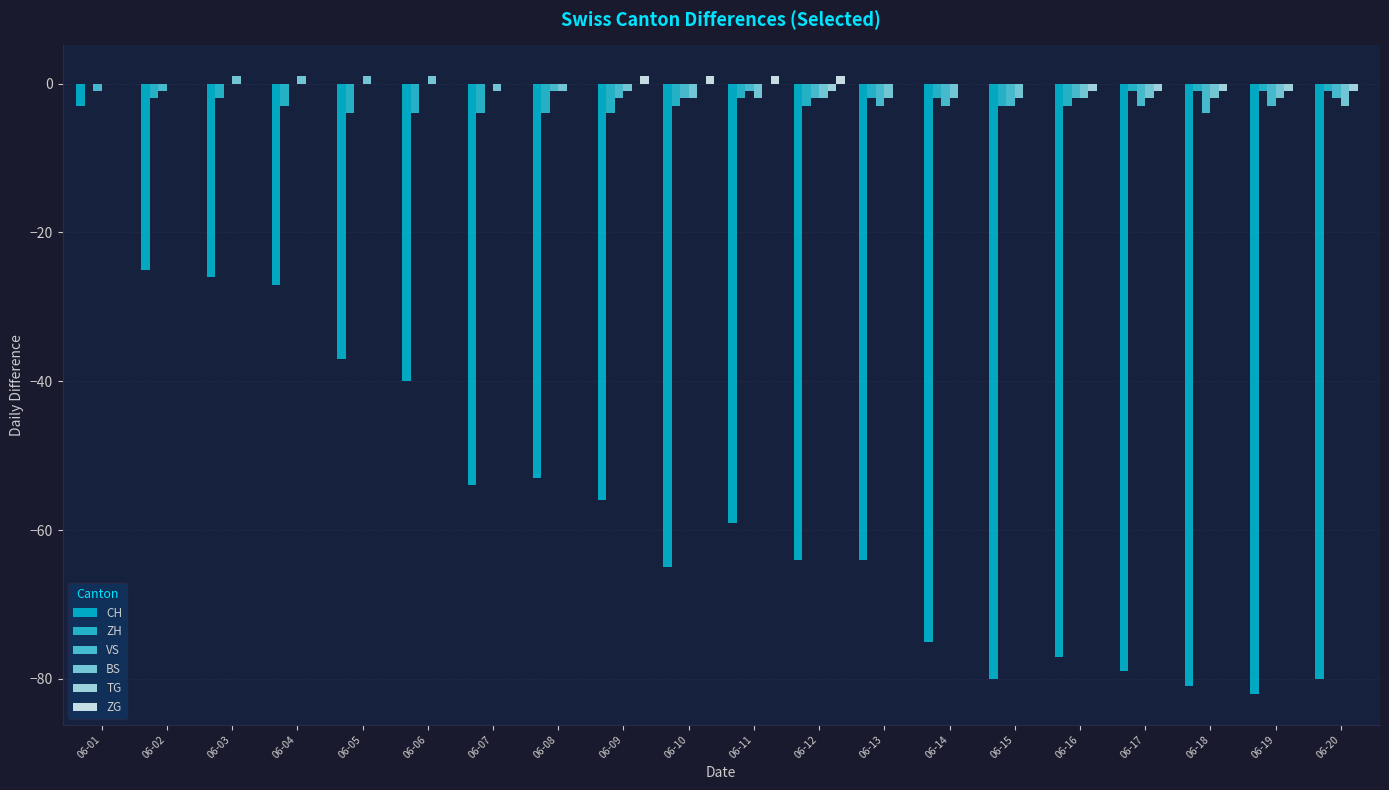

How many values in the VS series exceed -2?

9